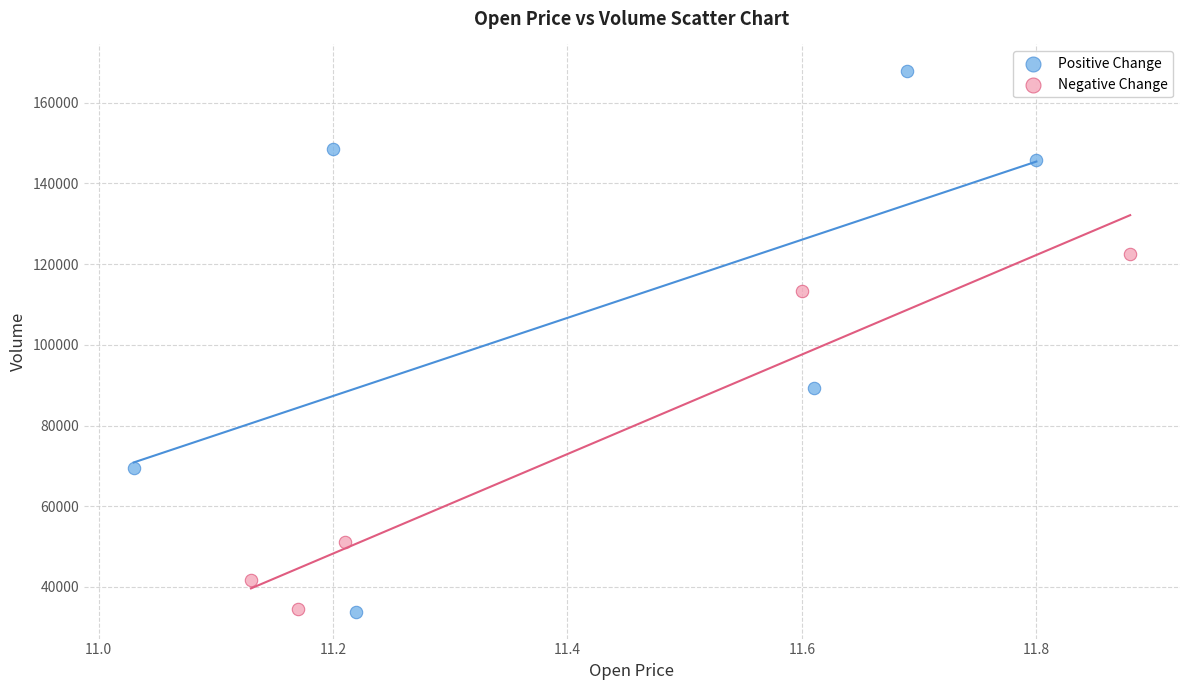

Which series has the widest spread of Y values?

Positive Change